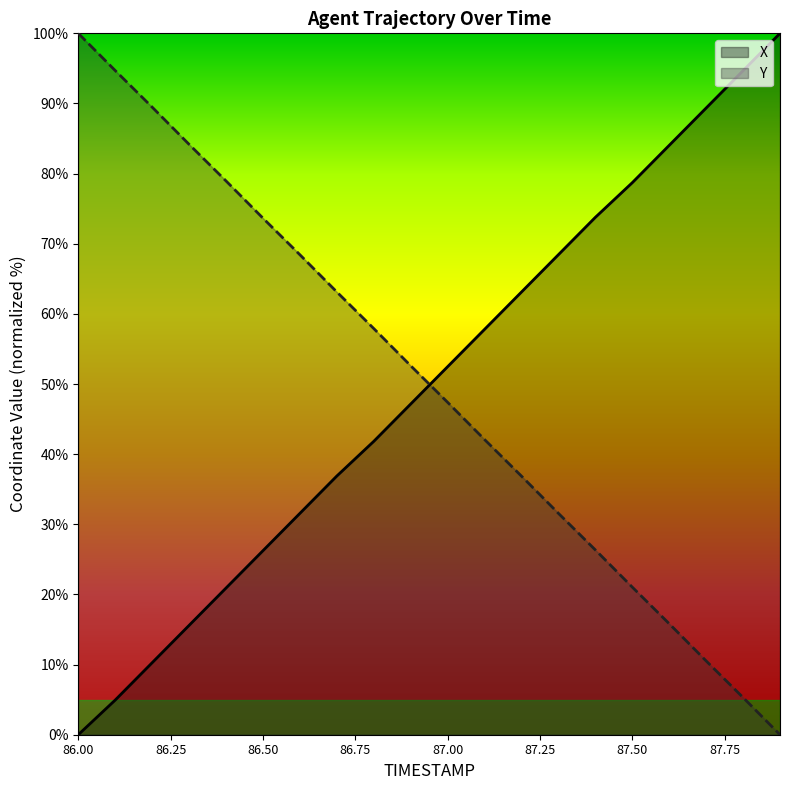

Which label corresponds to the smallest value in the chart?

86.0